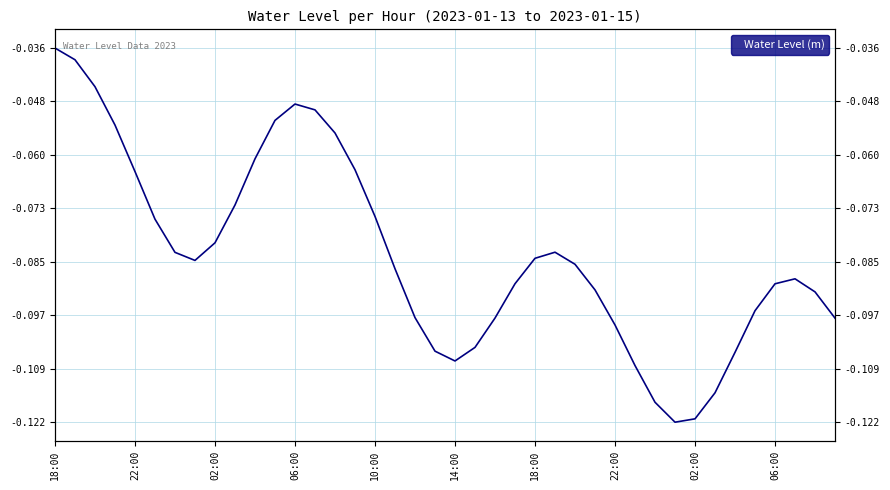

True or false: the data shows -0.1 at 15.

False